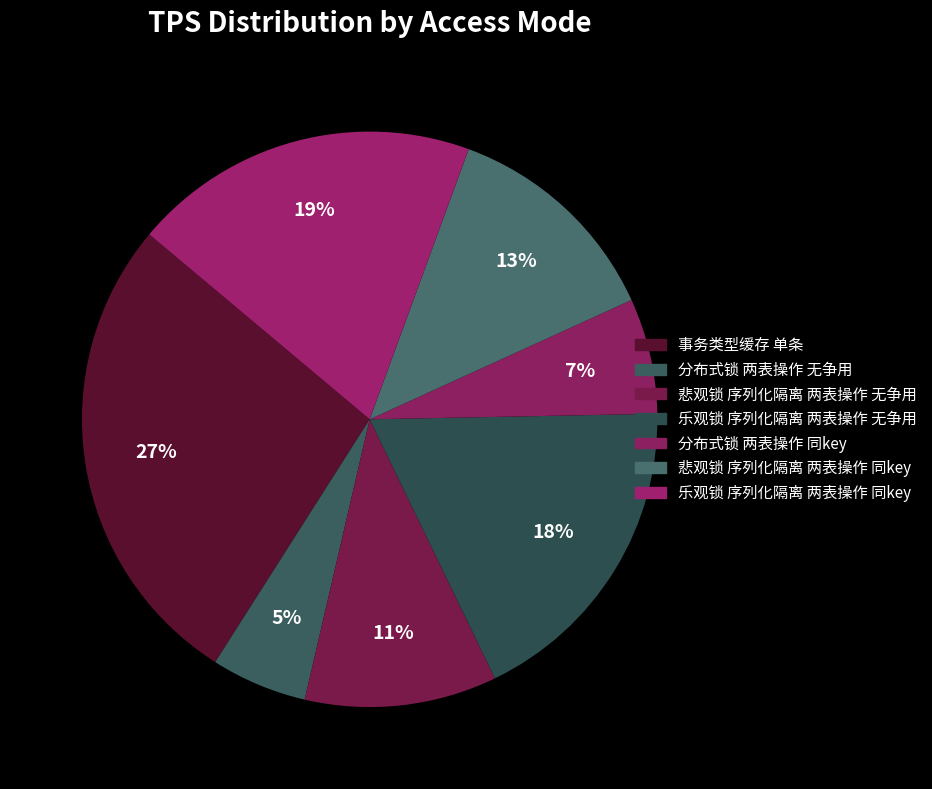

What is the total percentage of 悲观锁 序列化隔离 两表操作 同key and 分布式锁 两表操作 无争用?

18.0%